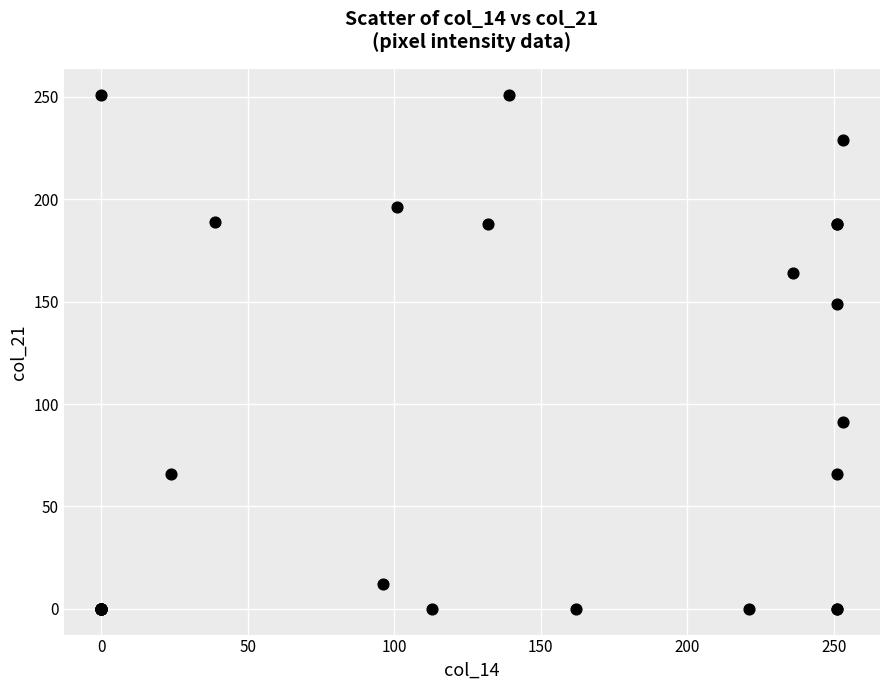

What Y value in the scatter plot is closest to 125?

149